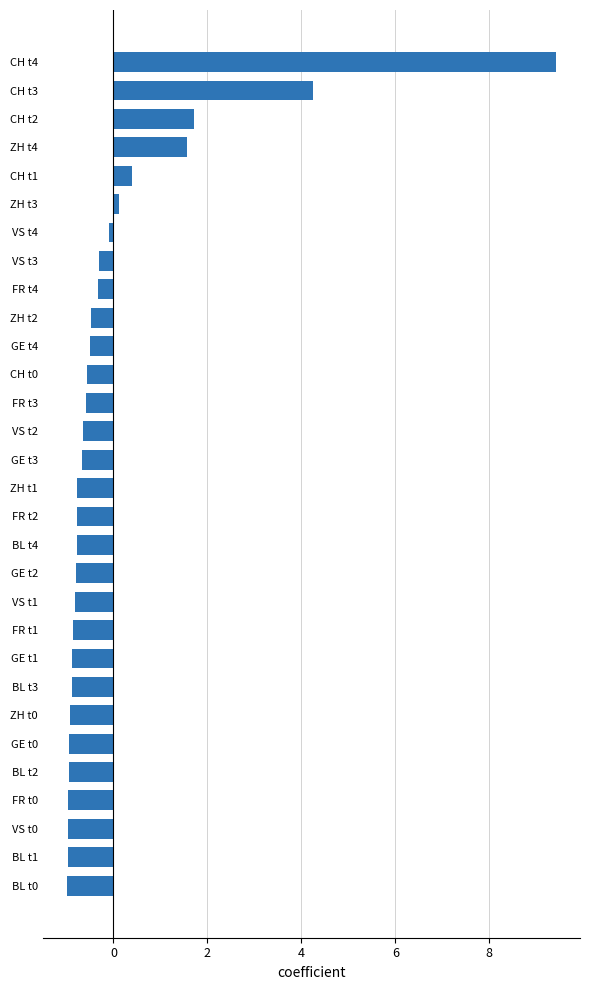

What is the change in value from GE t2 to FR t4?

+0.5